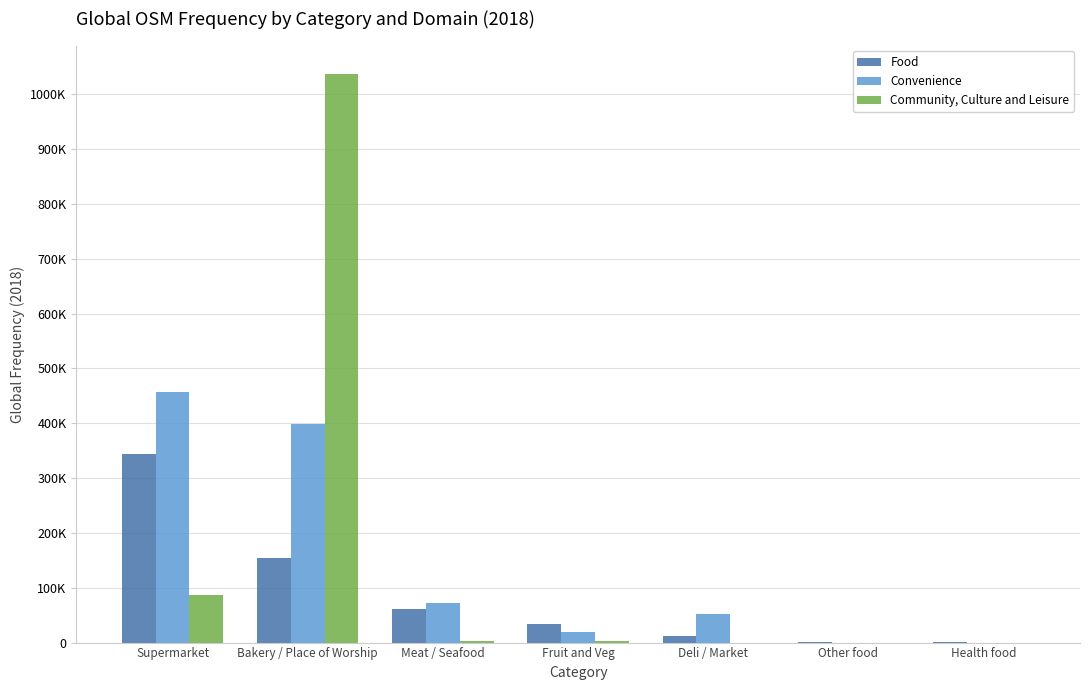

What is the average value of the Convenience series?

142900